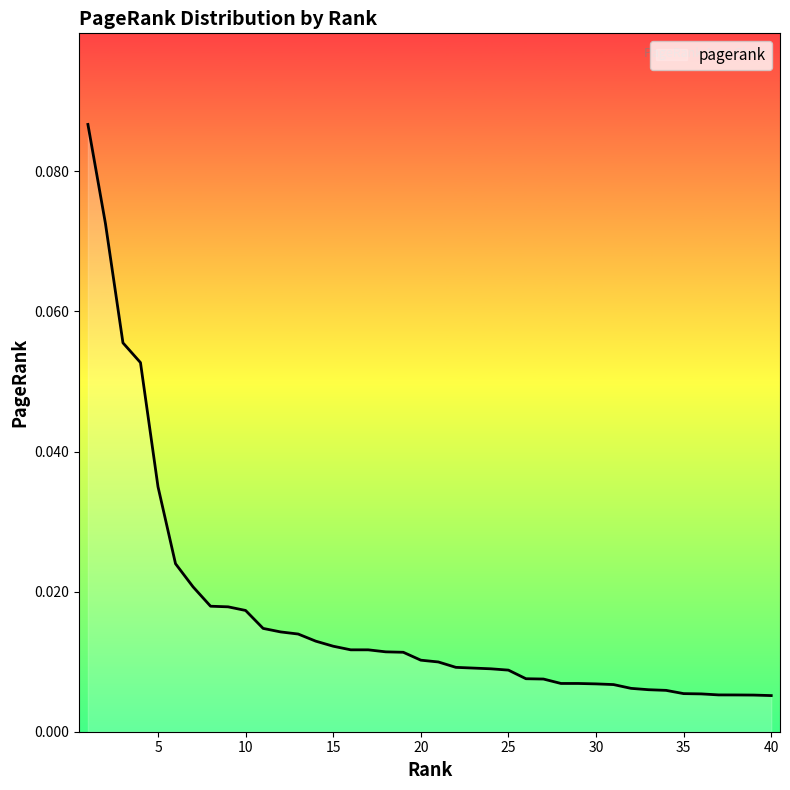

What is the maximum value shown in the chart?

0.1